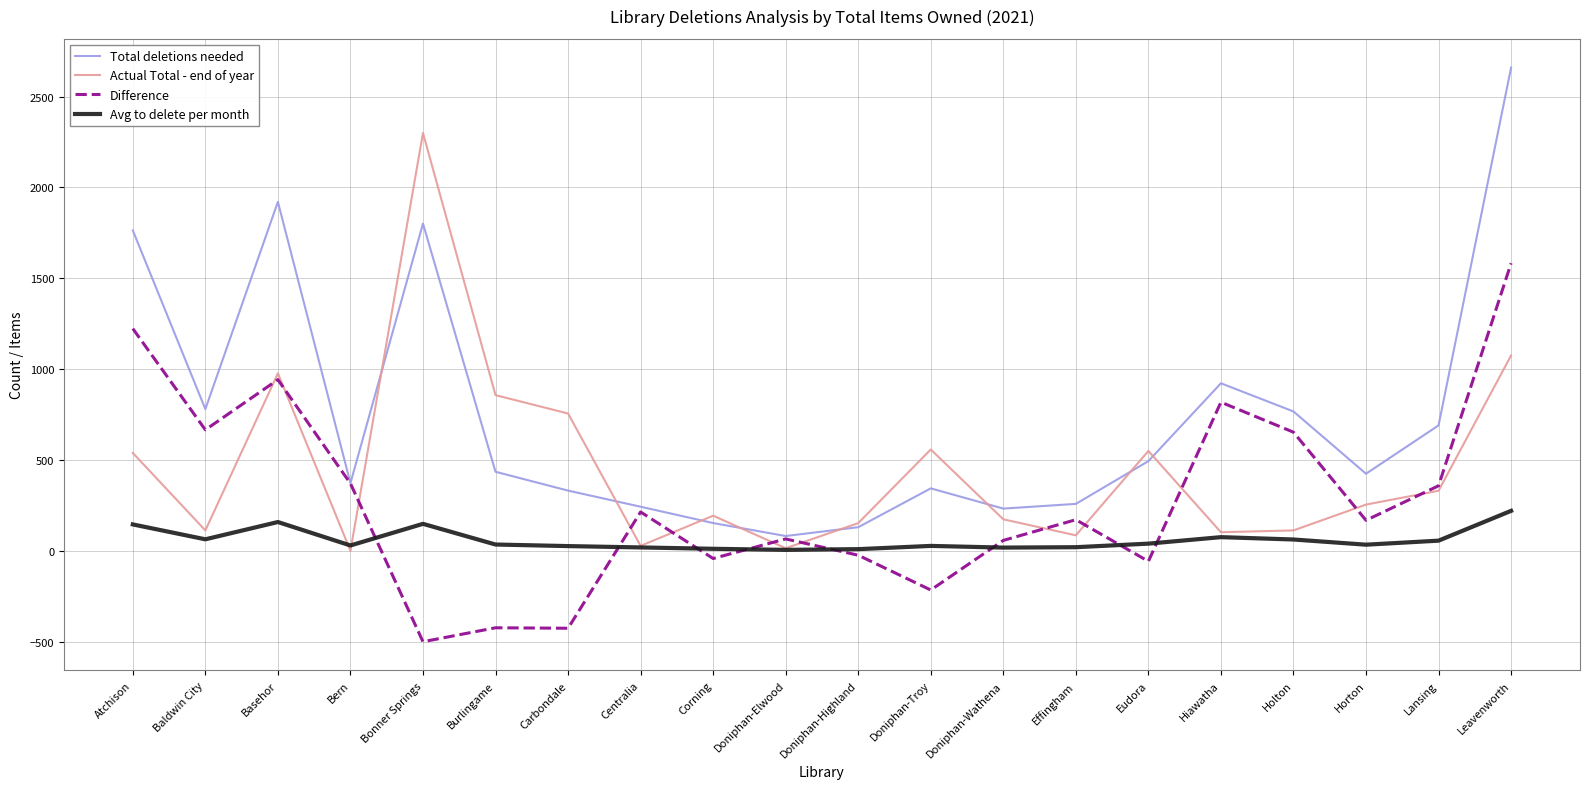

What is the highest value of the Actual Total - end of year series?

2300.0